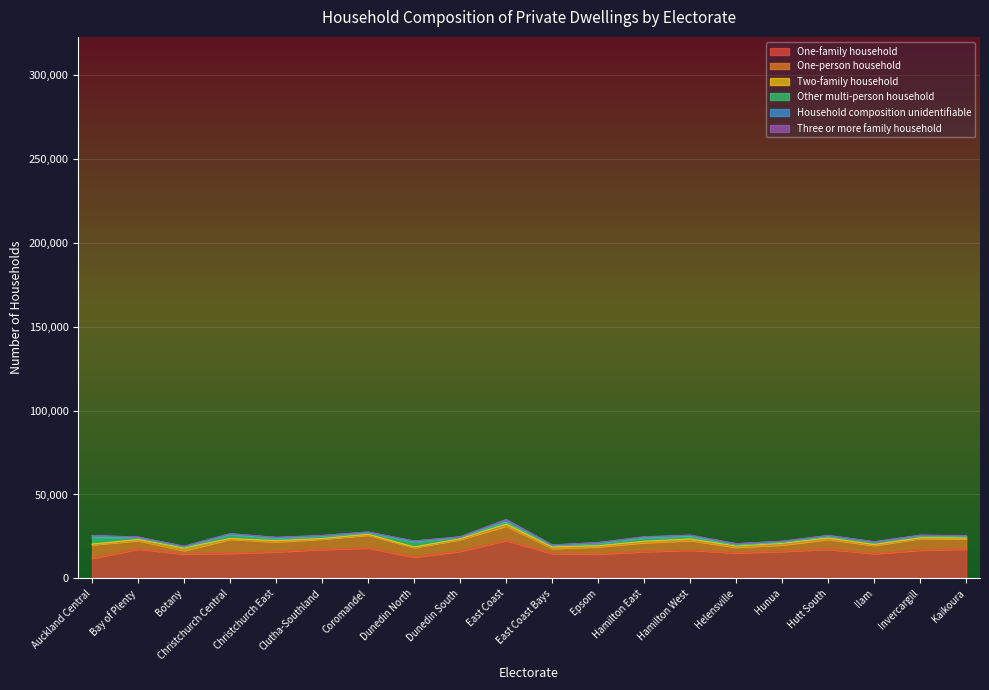

Reading left to right, transcribe all the data shown in this chart.

One-family household: 11973	17526	14667	14997	15885	17307	18183	12684	16215	22683	14820	14544	15996	16884	15273	16146	17418	14826	16866	17568
One-person household: 8172	5070	2025	8379	5970	6210	7713	5817	7050	8580	3084	4371	5385	5781	3339	3897	5916	4896	7041	6183
Two-family household: 300	627	1506	438	648	249	402	267	342	1125	891	549	774	849	696	909	735	504	291	351
Other multi-person household: 4086	837	498	2211	1212	1191	813	2949	804	1227	675	1314	1935	1521	564	555	954	1359	1053	762
Household composition unidentifiable: 1008	573	396	591	723	603	534	543	384	1383	459	543	657	666	801	600	552	258	489	531
Three or more family household: 15	33	144	27	33	6	18	12	0	60	72	30	57	54	24	78	30	18	0	18